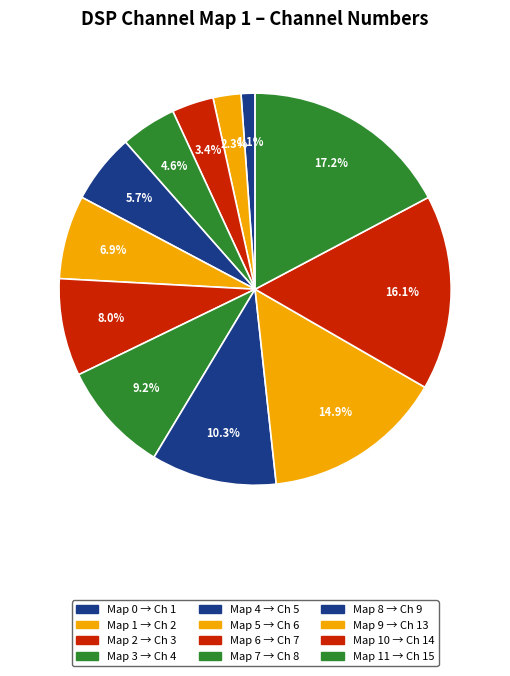

Count the number of slices in the pie.

12